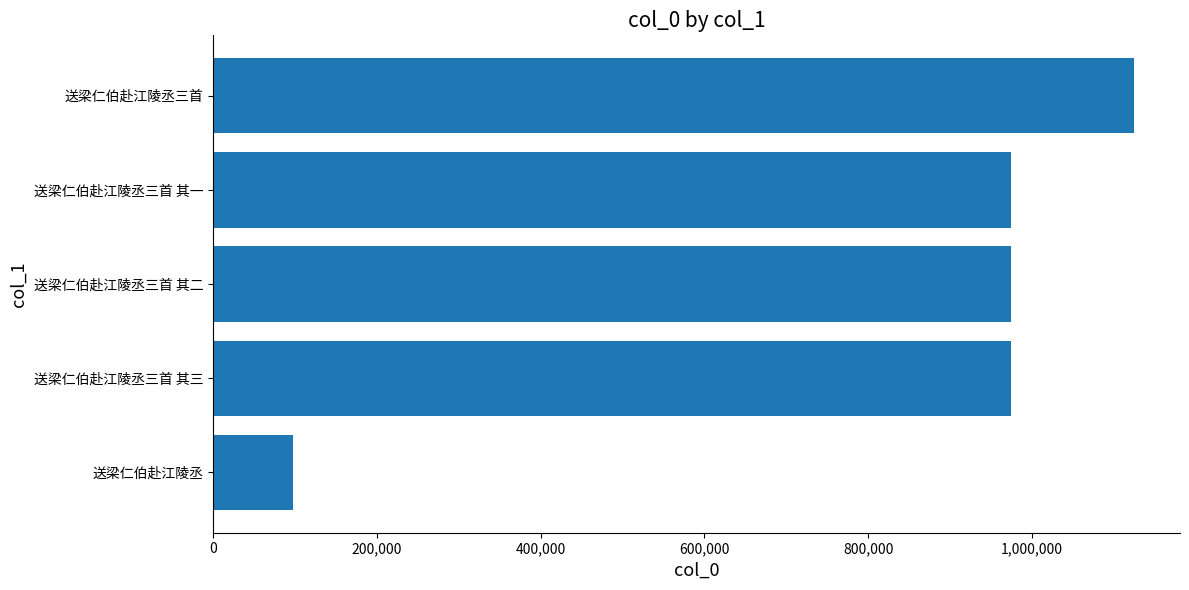

What is the difference between the maximum and minimum values?

1026522